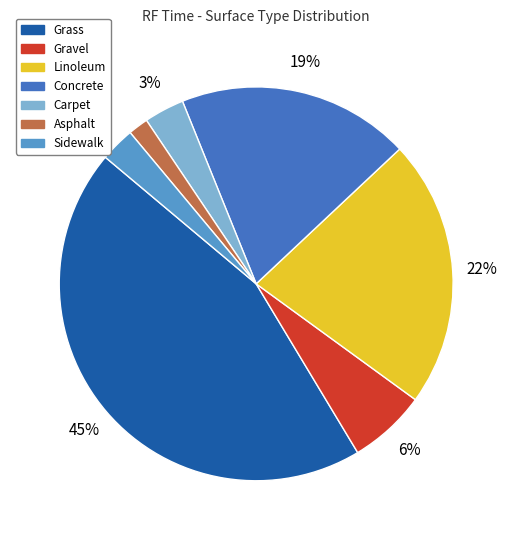

How many segments does this pie chart have?

7